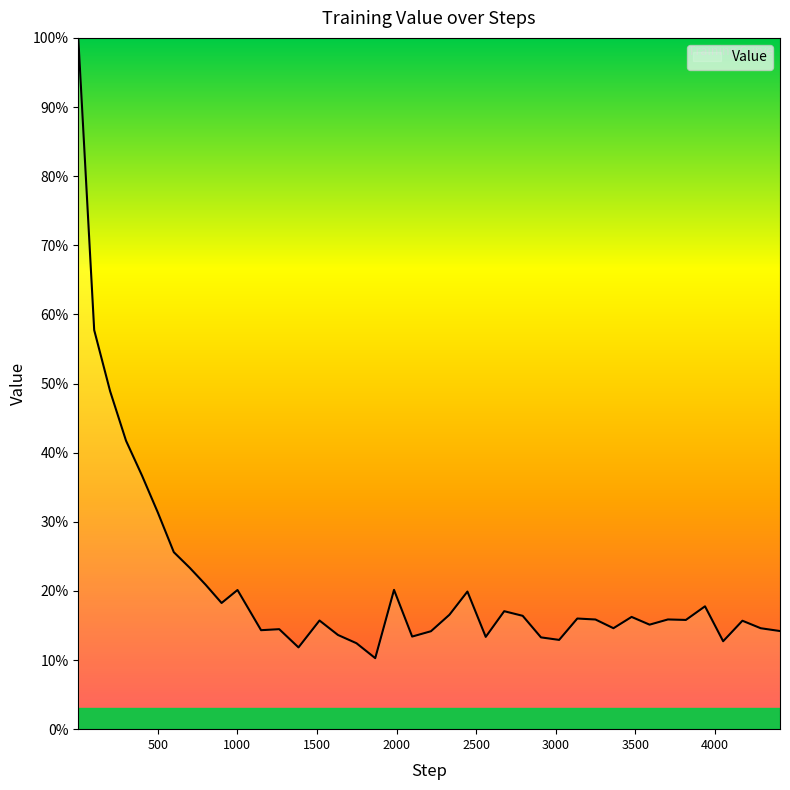

What is the smallest value displayed?

10.3